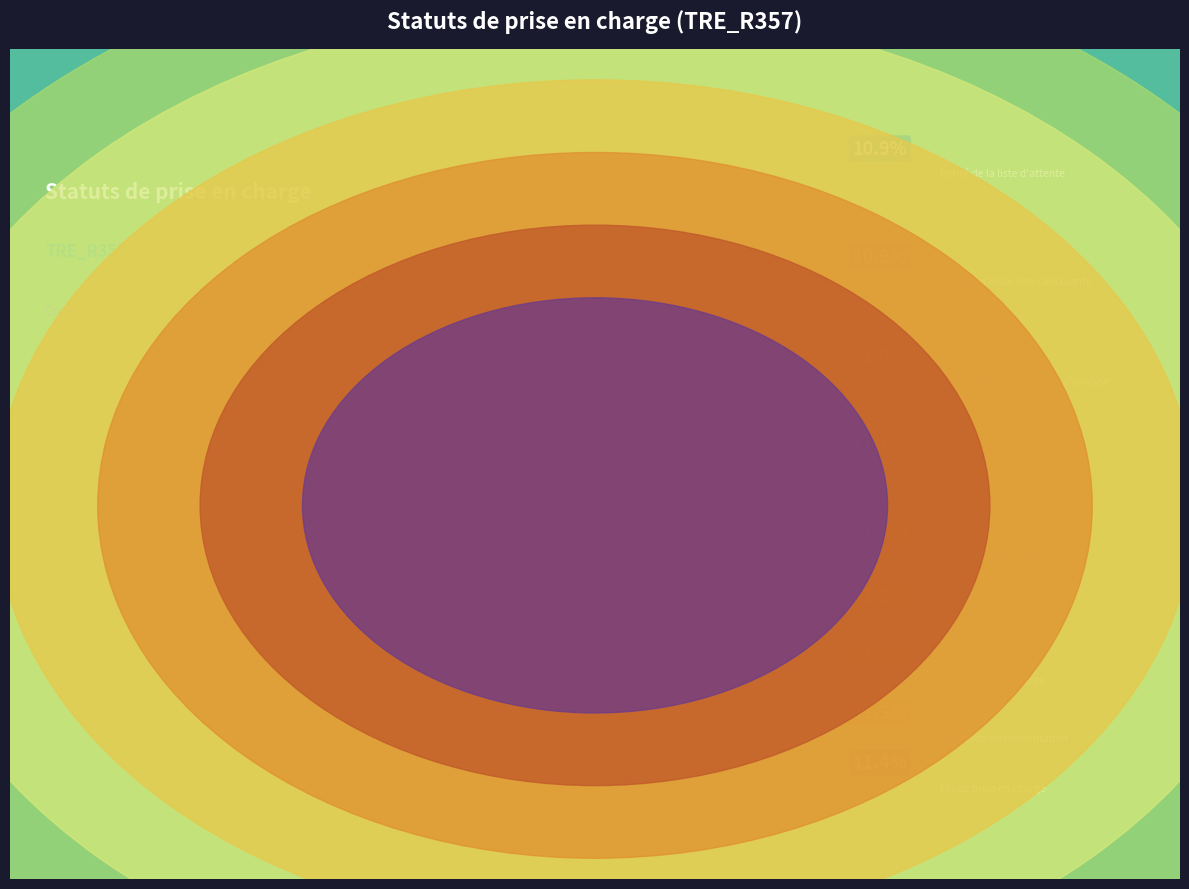

Is the sum of Demande de réorientation and Liste d'attente - Admis greater than half?

No